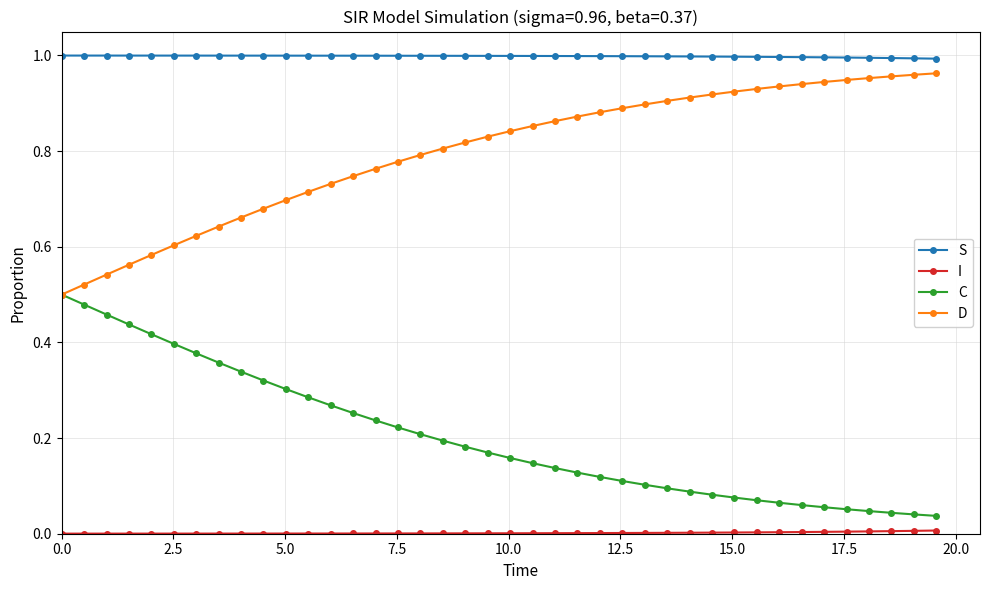

True or false: S and C intersect in this chart.

False